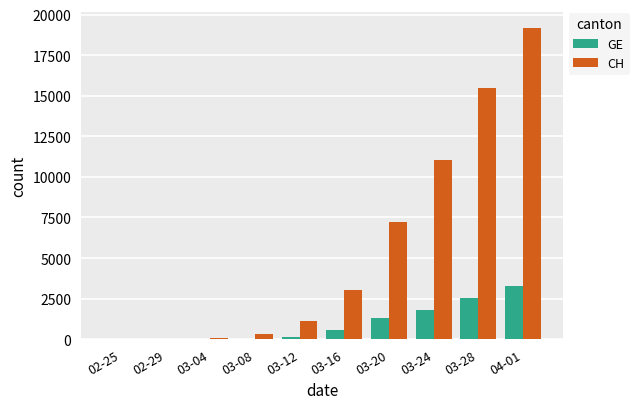

Does the chart contain stacked bars?

No